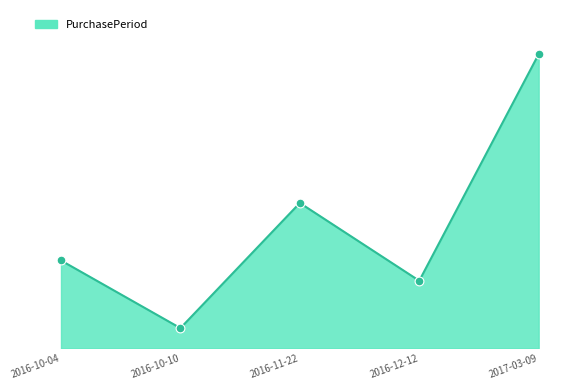

Which has a higher value, 2016-12-12 or 2016-10-04?

2016-10-04